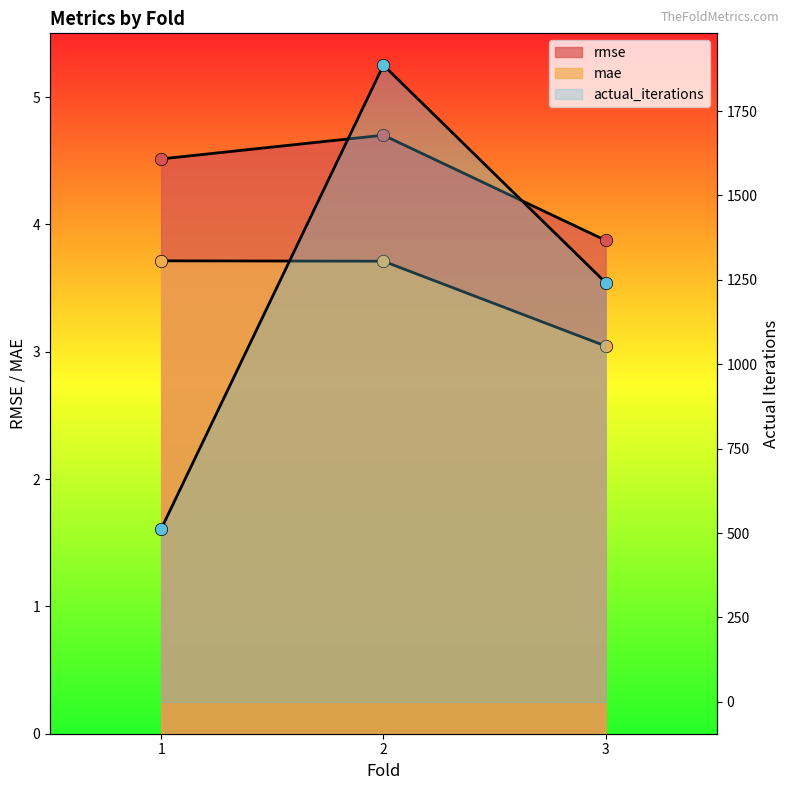

Which series has the largest total across all categories?

actual_iterations